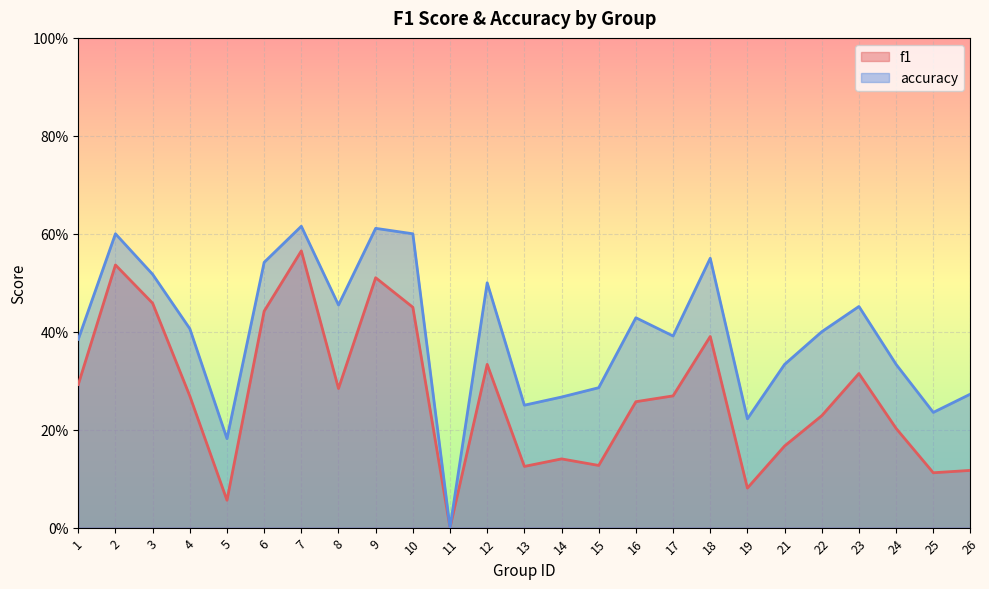

How many data points in f1 are above 0?

24